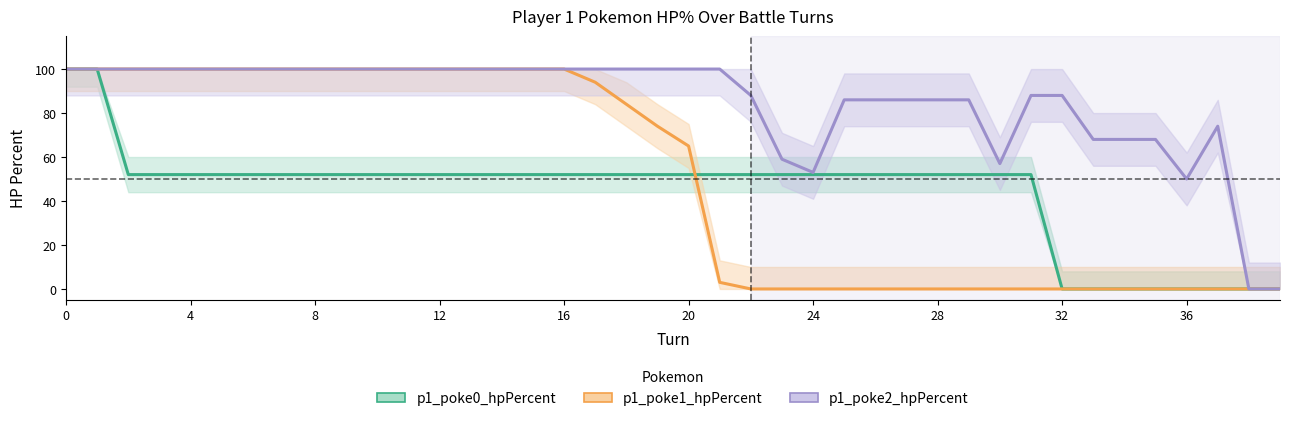

What are all the series names shown in the legend?

p1_poke0_hpPercent, p1_poke1_hpPercent, p1_poke2_hpPercent